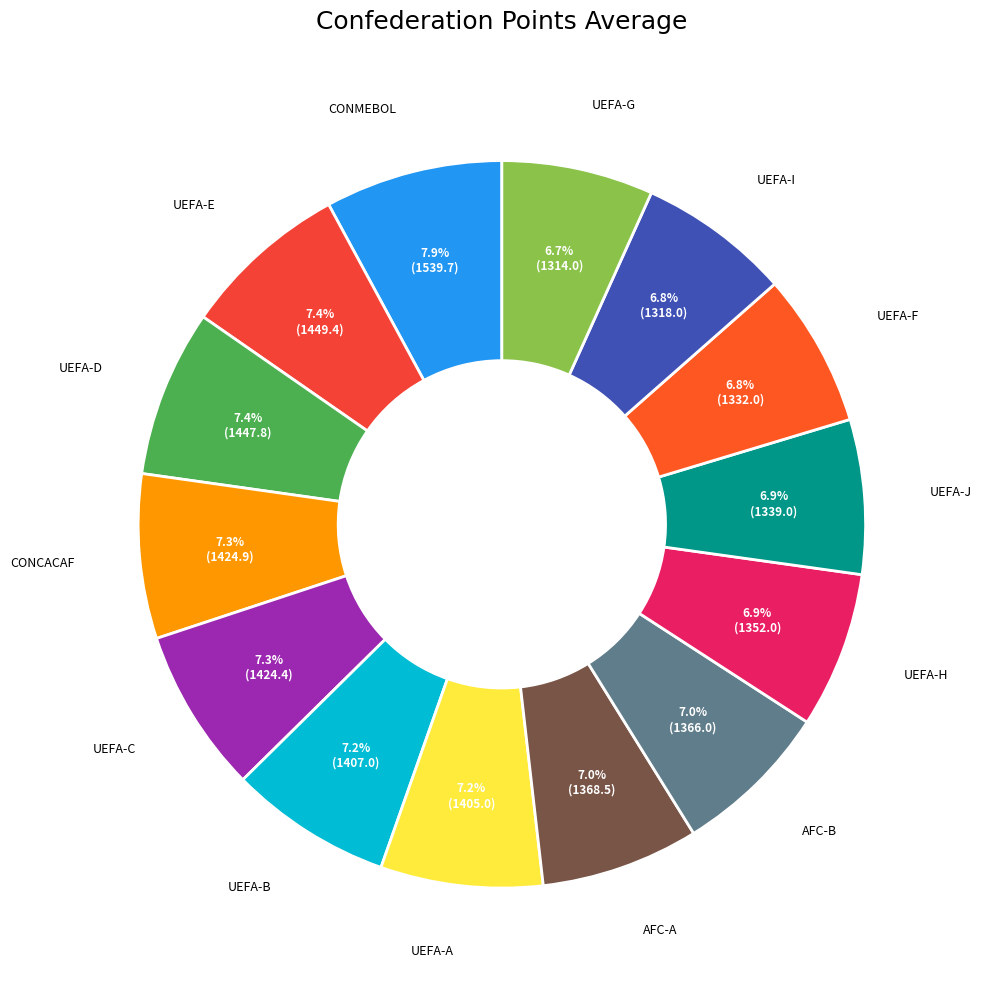

Count the number of slices in the pie.

14